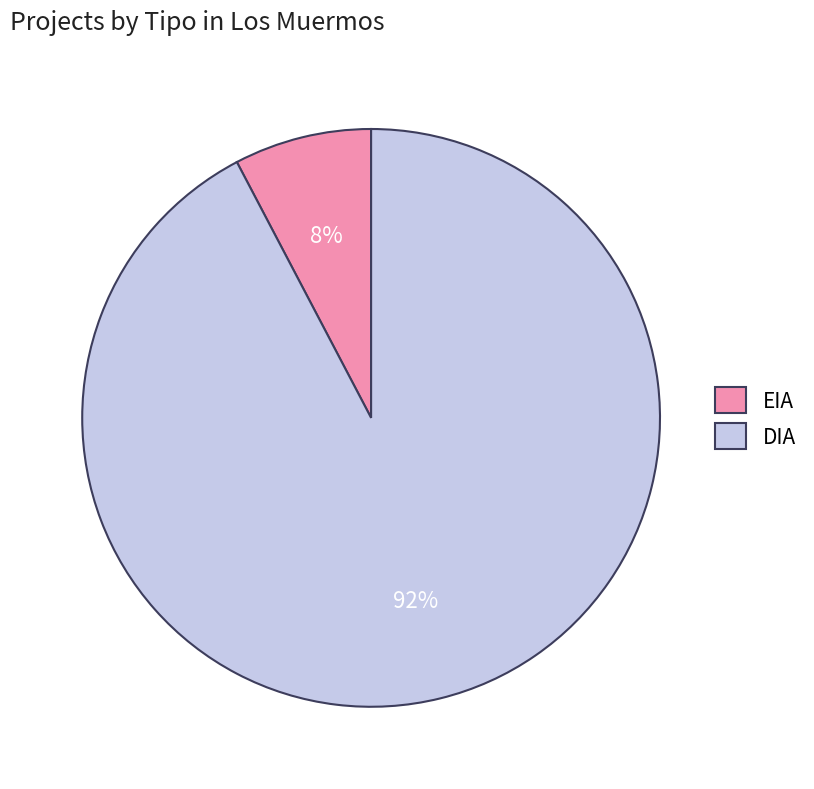

Do DIA and EIA together represent more than half of the pie?

Yes